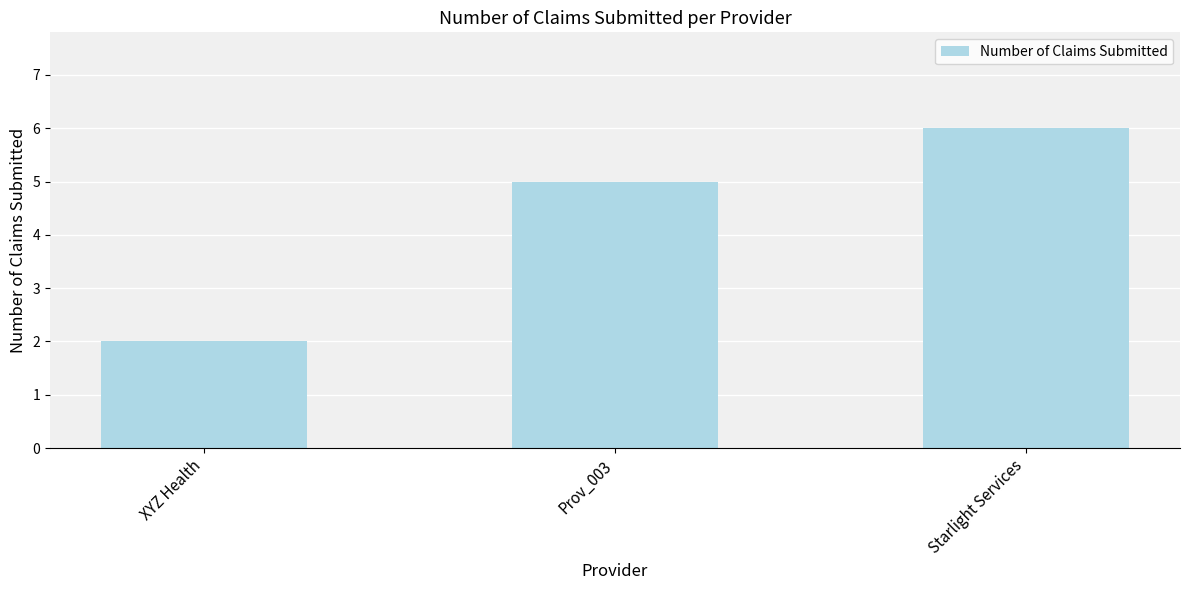

Rank the categories by value from highest to lowest.

Starlight Services, Prov_003, XYZ Health